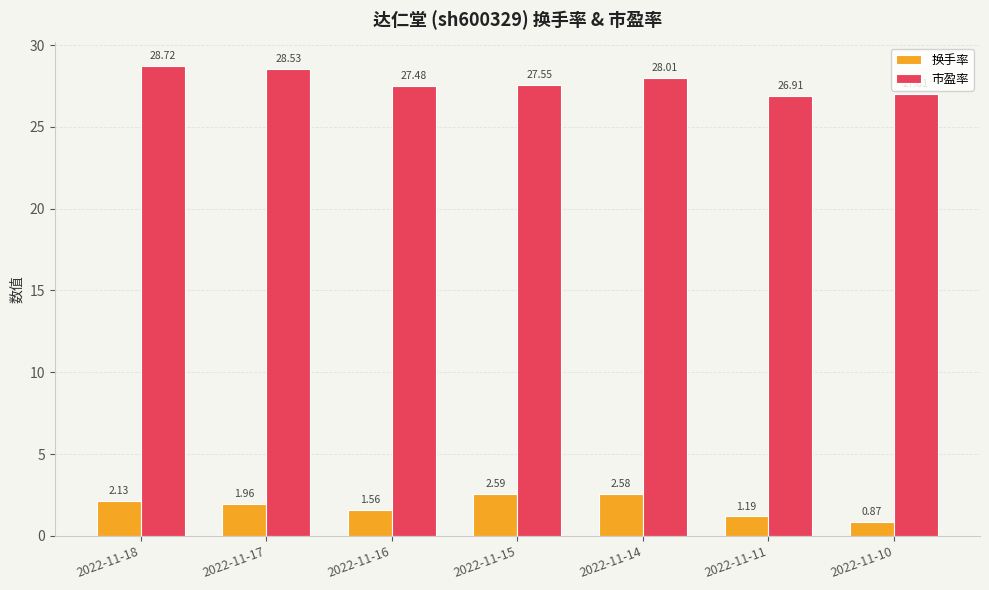

At which label does 市盈率 reach its peak?

2022-11-18